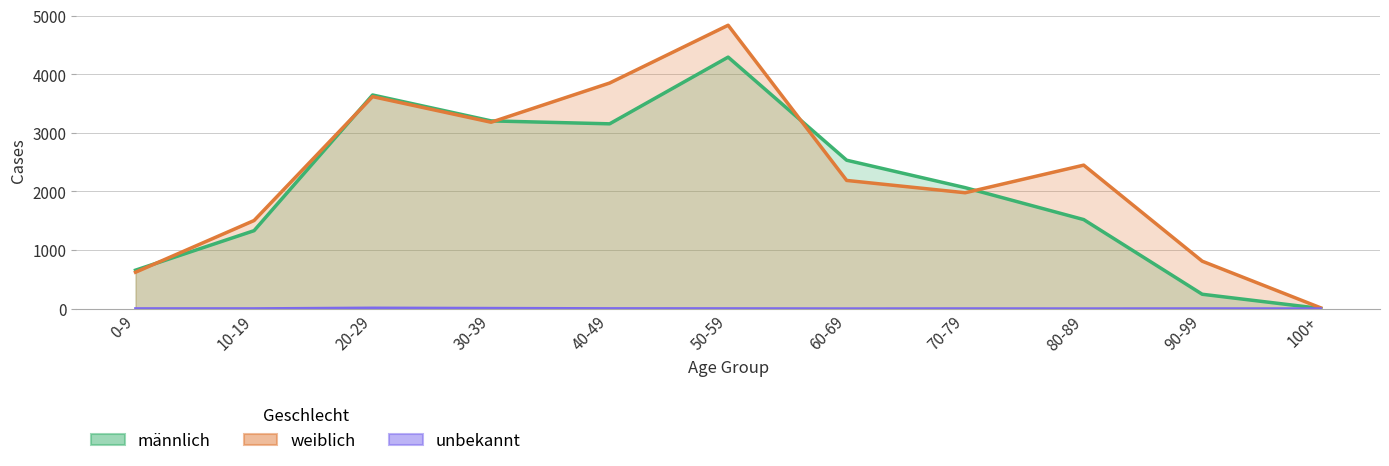

Reading right to left, transcribe all the data shown in this chart.

männlich: 100+=3	90-99=246	80-89=1520	70-79=2065	60-69=2533	50-59=4292	40-49=3154	30-39=3204	20-29=3646	10-19=1331	0-9=657
weiblich: 100+=14	90-99=810	80-89=2449	70-79=1978	60-69=2188	50-59=4836	40-49=3850	30-39=3181	20-29=3618	10-19=1504	0-9=622
unbekannt: 100+=0	90-99=1	80-89=0	70-79=1	60-69=0	50-59=2	40-49=3	30-39=8	20-29=13	10-19=2	0-9=2